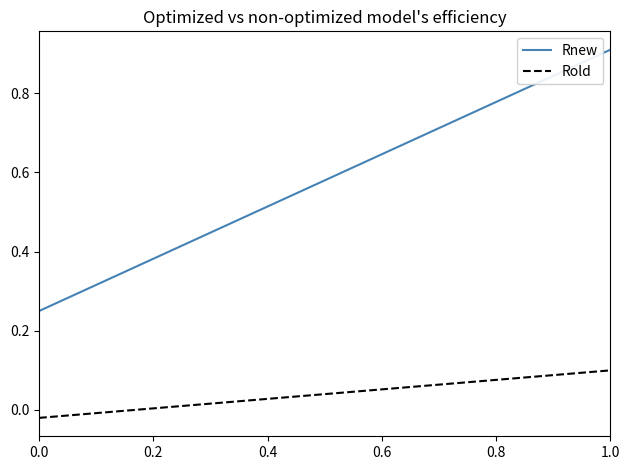

Which series has the largest total across all categories?

Rnew